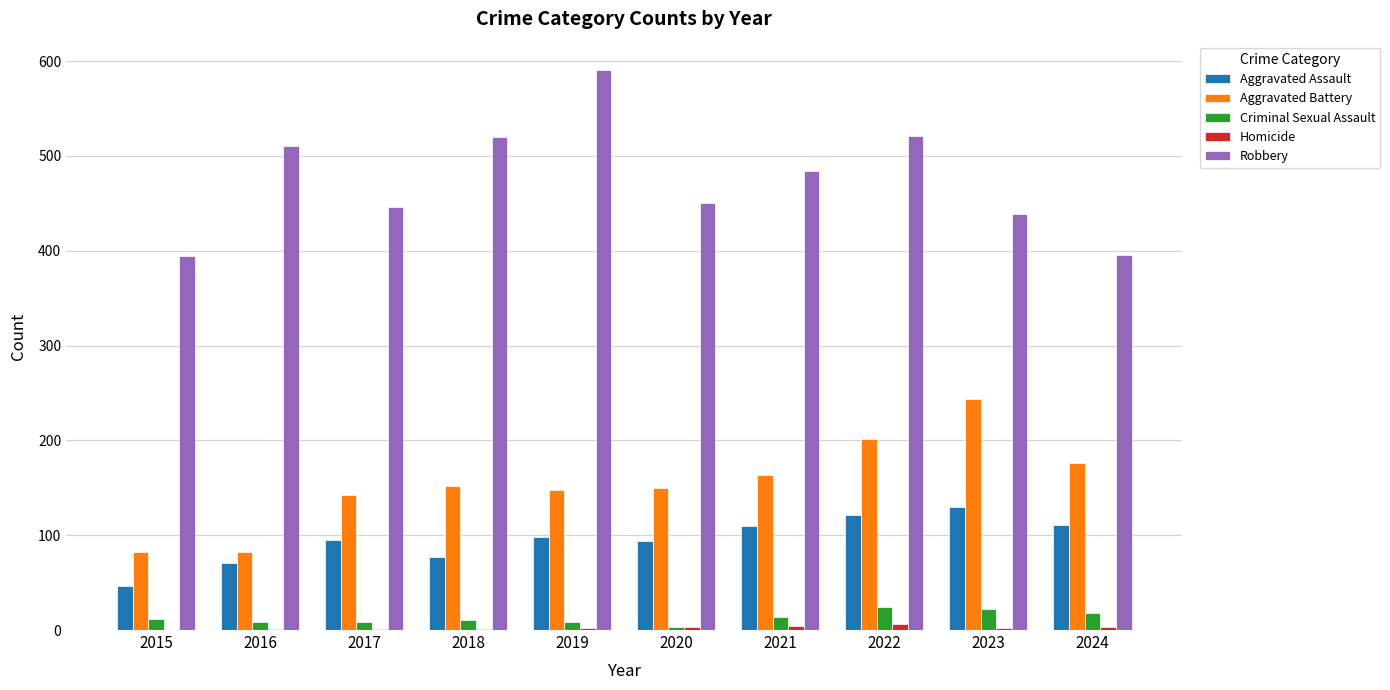

The value of Robbery at 2018 is 795. True or false?

False